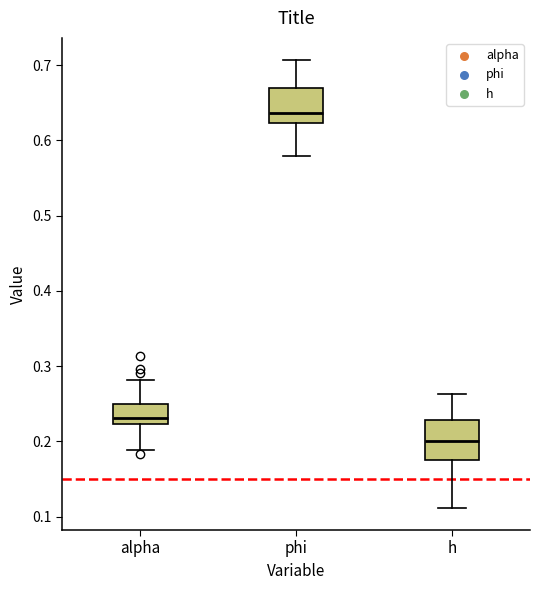

Where is the lower edge of the box for alpha on the y-axis? The values are not printed on the chart, so give them approximately, as read against the axis.

0.22